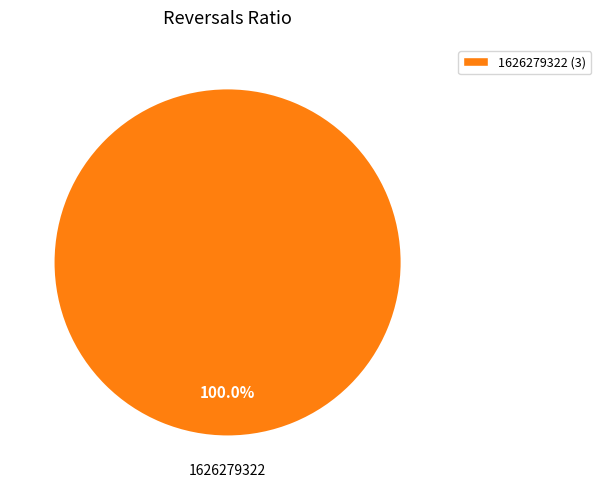

Rank the categories by value from highest to lowest.

1626279322 (3)